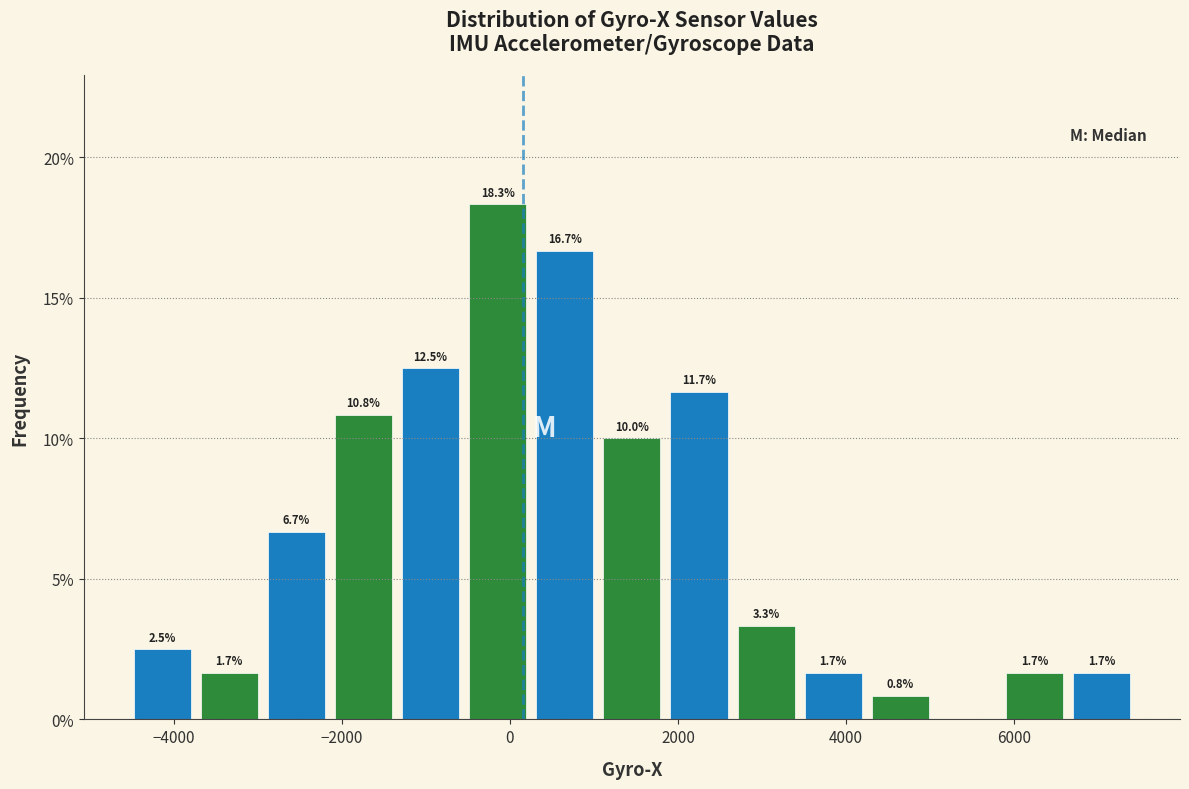

Around what value on the x-axis is the tallest bar? Give the approximate position of its centre, as read against the axis.

-200